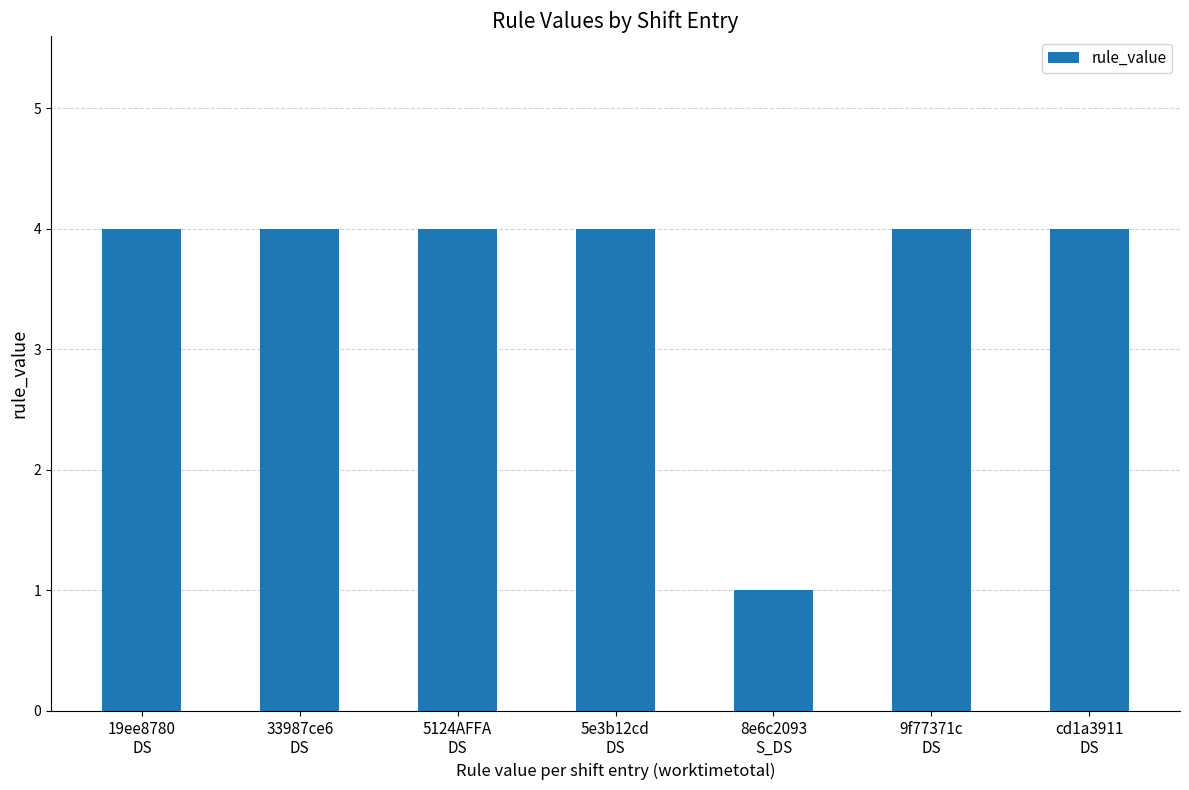

What is the sum of the values at 8e6c2093
S_DS and cd1a3911
DS?

5